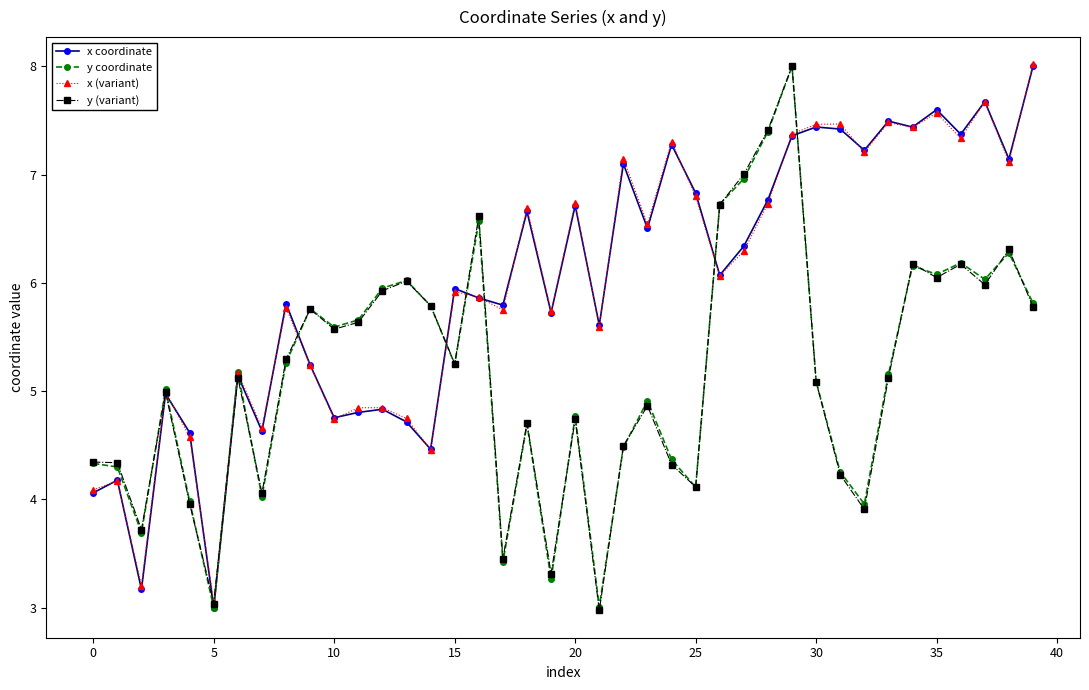

True or false: y (variant) has more than 1 points higher than both neighbors.

True